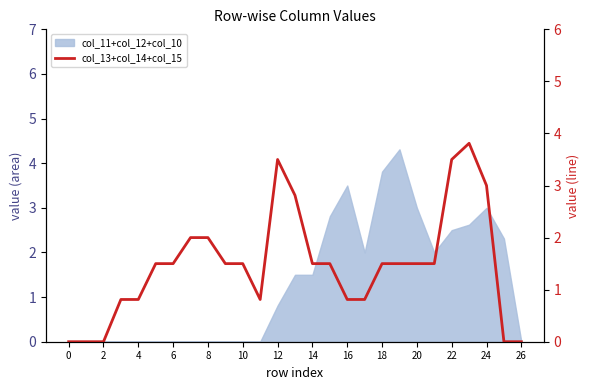

At which category does the chart reach its peak across all series?

23